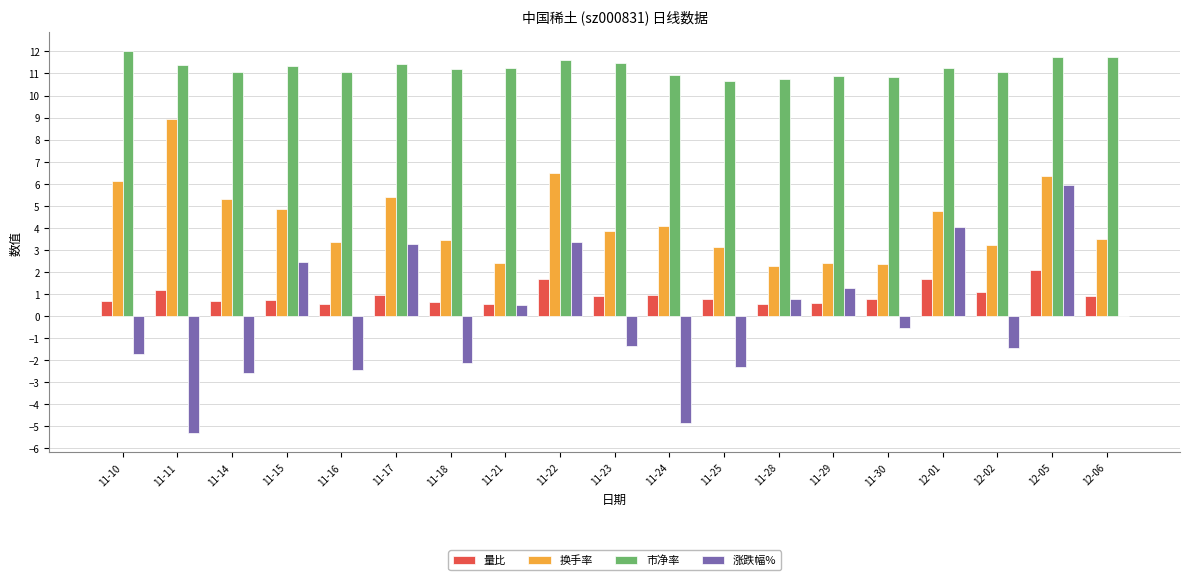

Which series has the largest total across all categories?

市净率